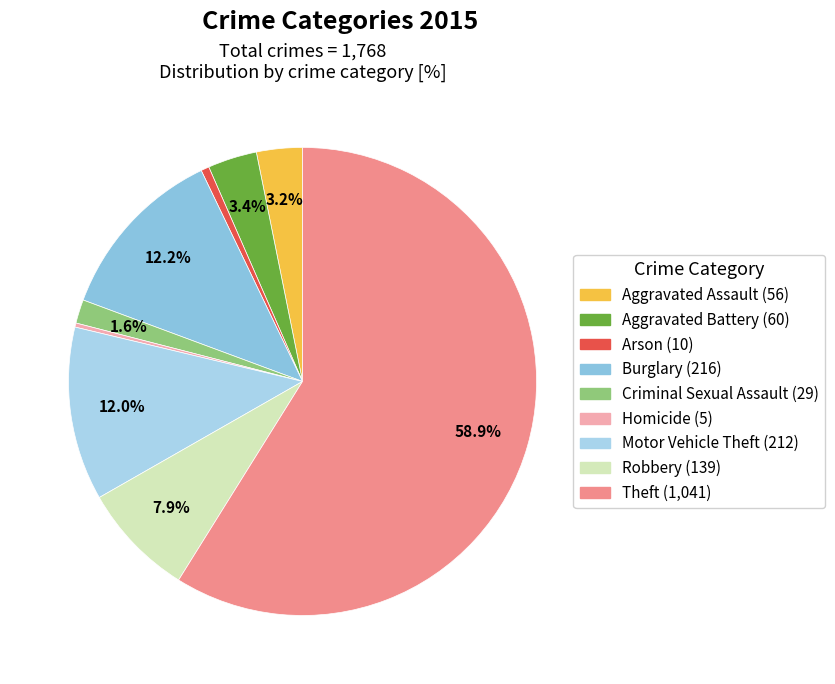

To the nearest percent, what portion does Theft represent?

59%